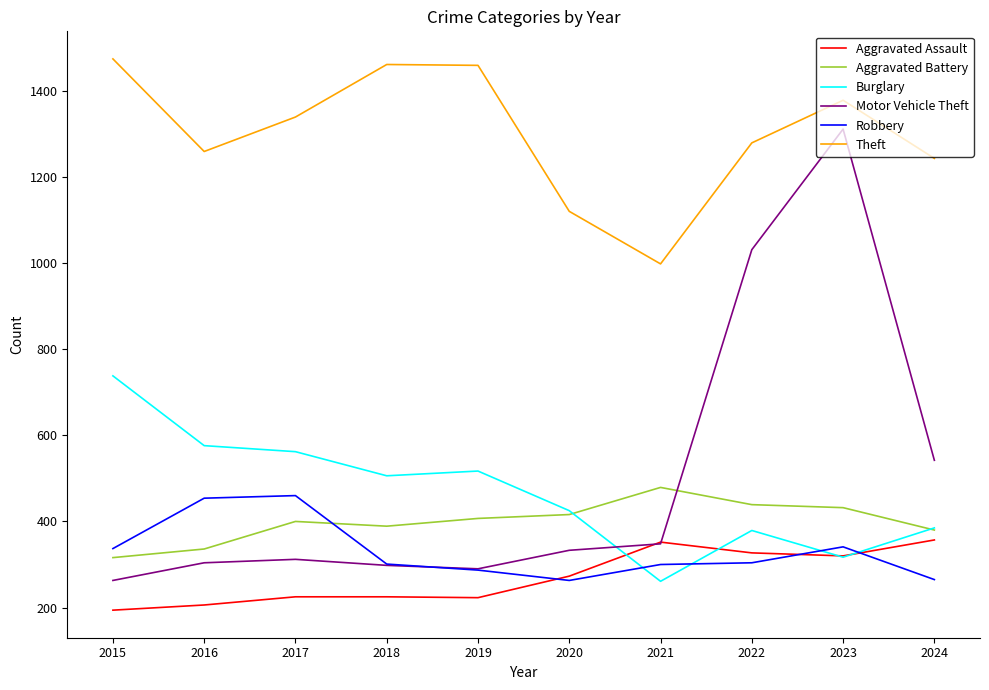

What is the spread (max minus min) of values at 2024?

978